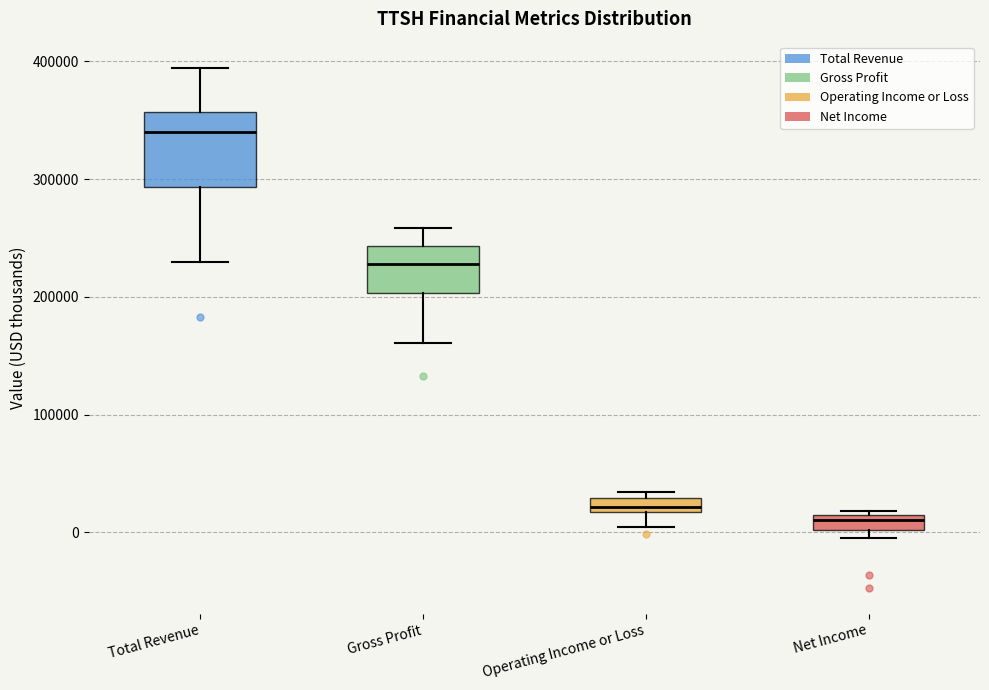

Where is the upper edge of the box for Operating Income or Loss on the y-axis? The values are not printed on the chart, so give them approximately, as read against the axis.

30000